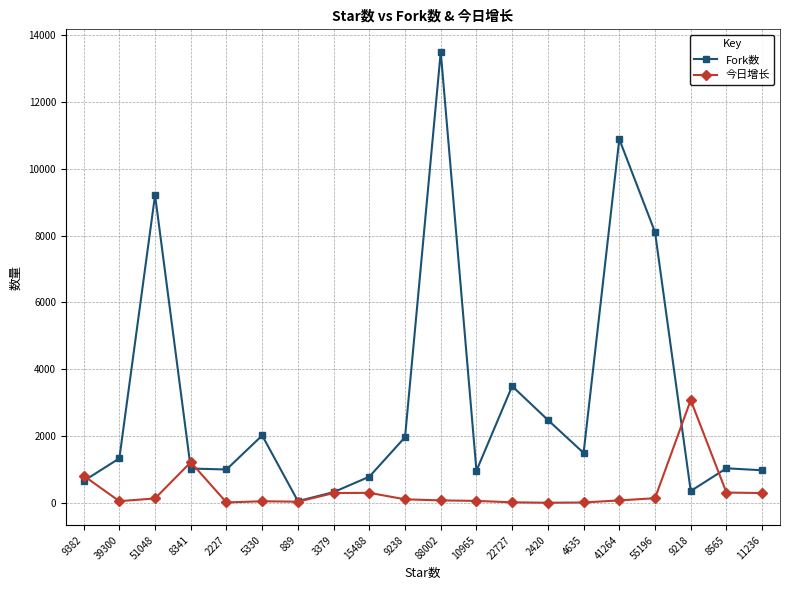

Which series has the largest range (max minus min)?

Fork数